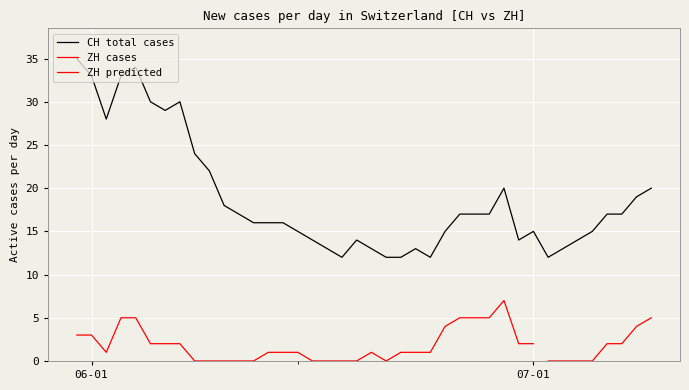

What is the sum of all values?

753